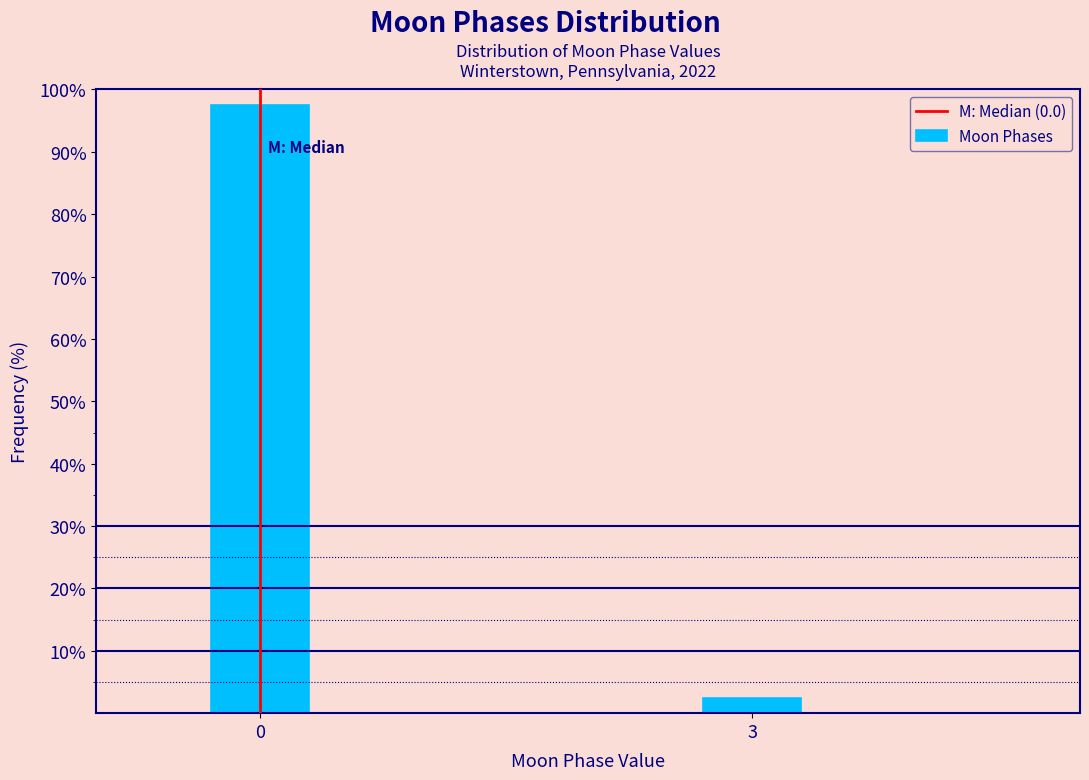

Reading left to right, what are all the values shown in this chart?

97.5	2.5